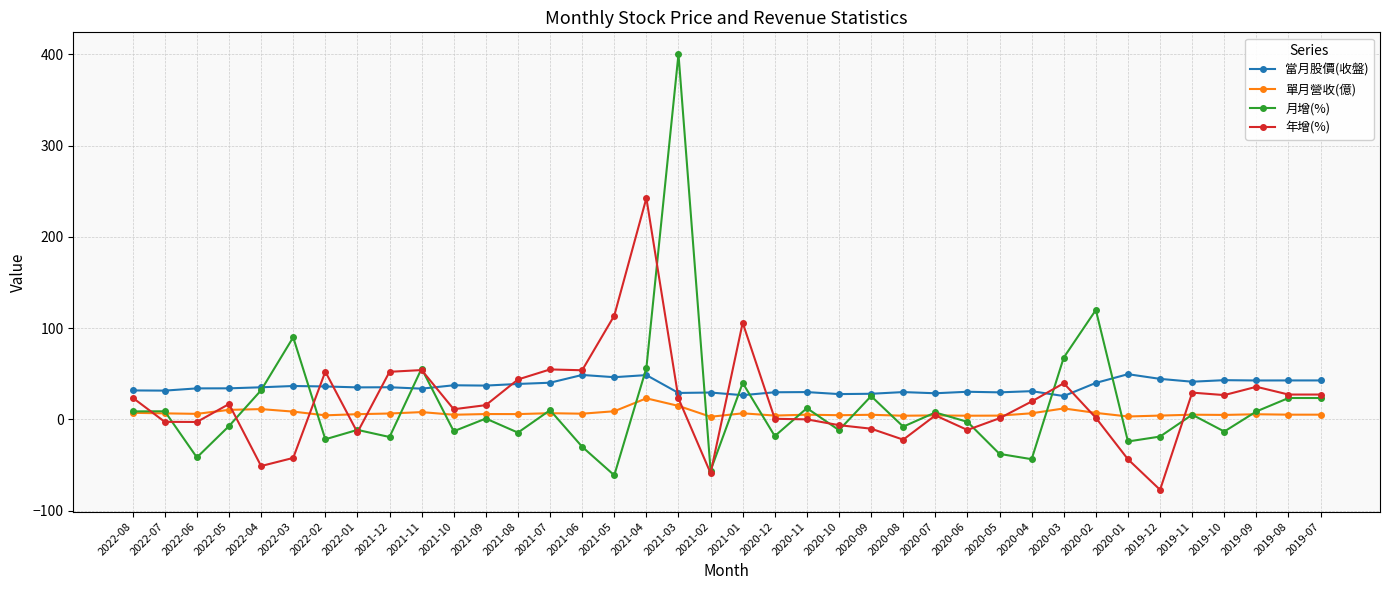

Where do 單月營收(億) and 年增(%) first cross each other?

2022-08 and 2022-07